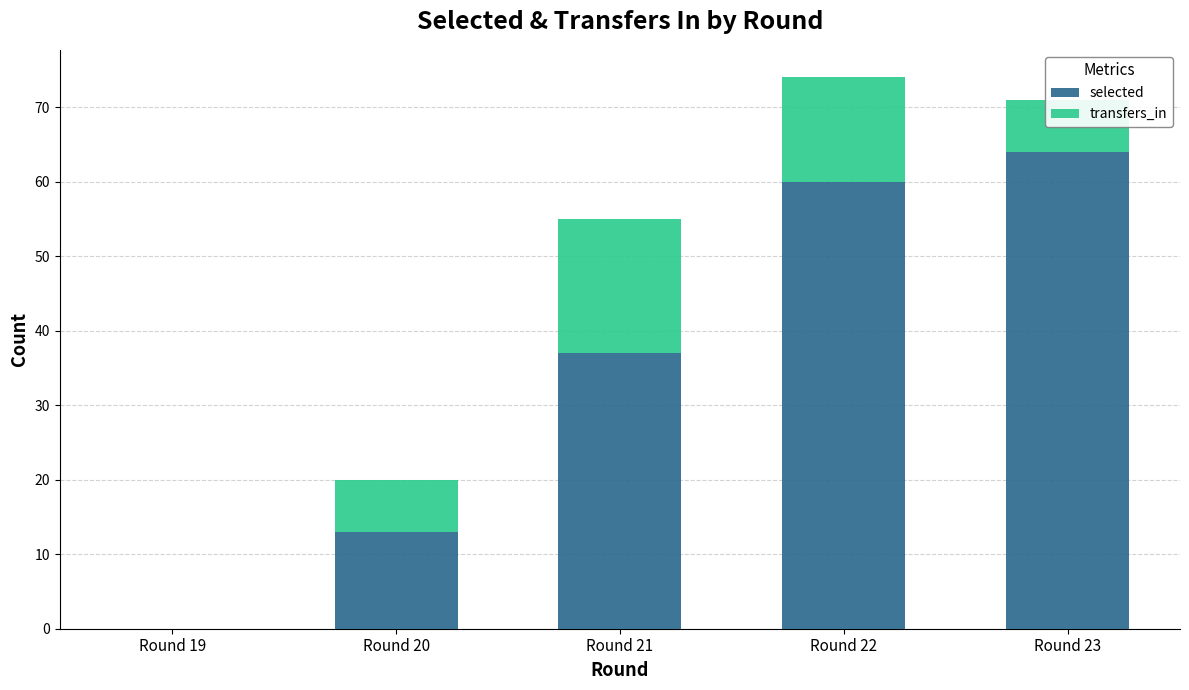

At which label is selected closest to 32?

Round 21